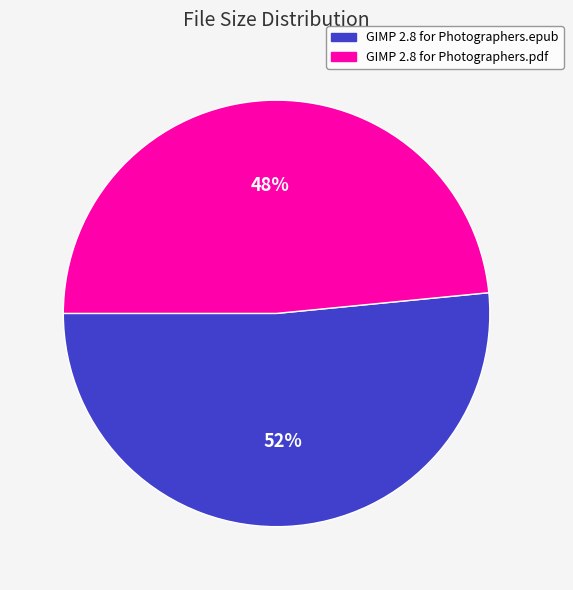

The GIMP 2.8 for Photographers.pdf slice represents 48% of the pie. True or false?

True